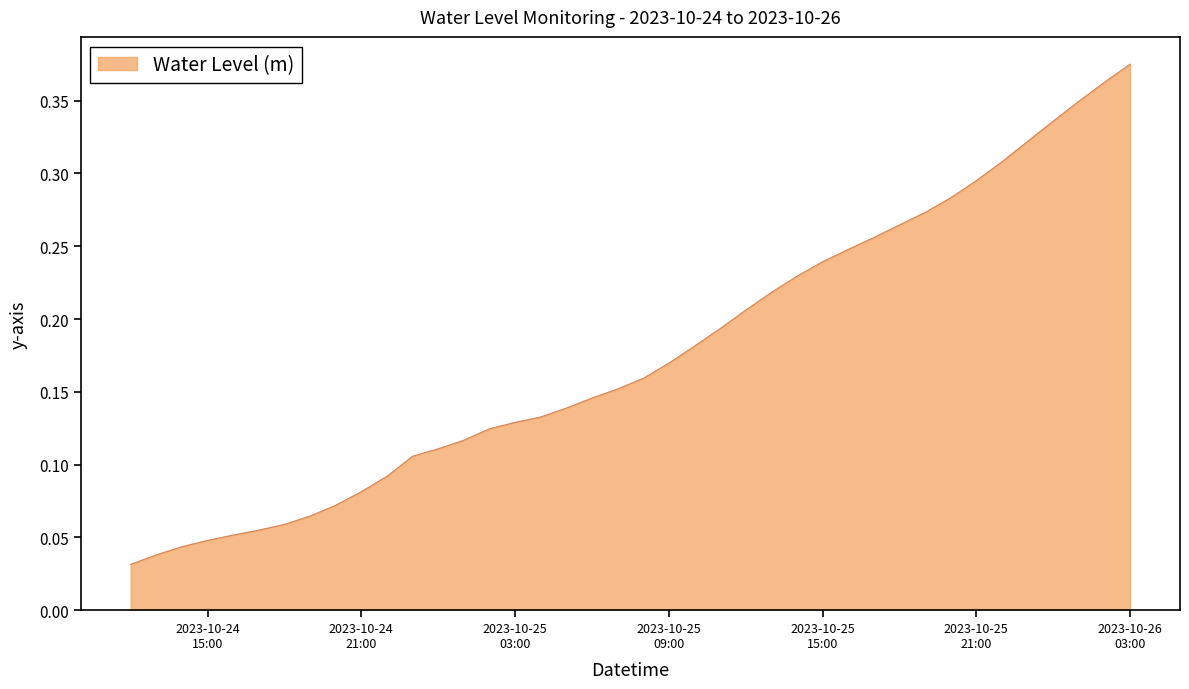

True or false: there are more than 0 points higher than both neighbors.

False